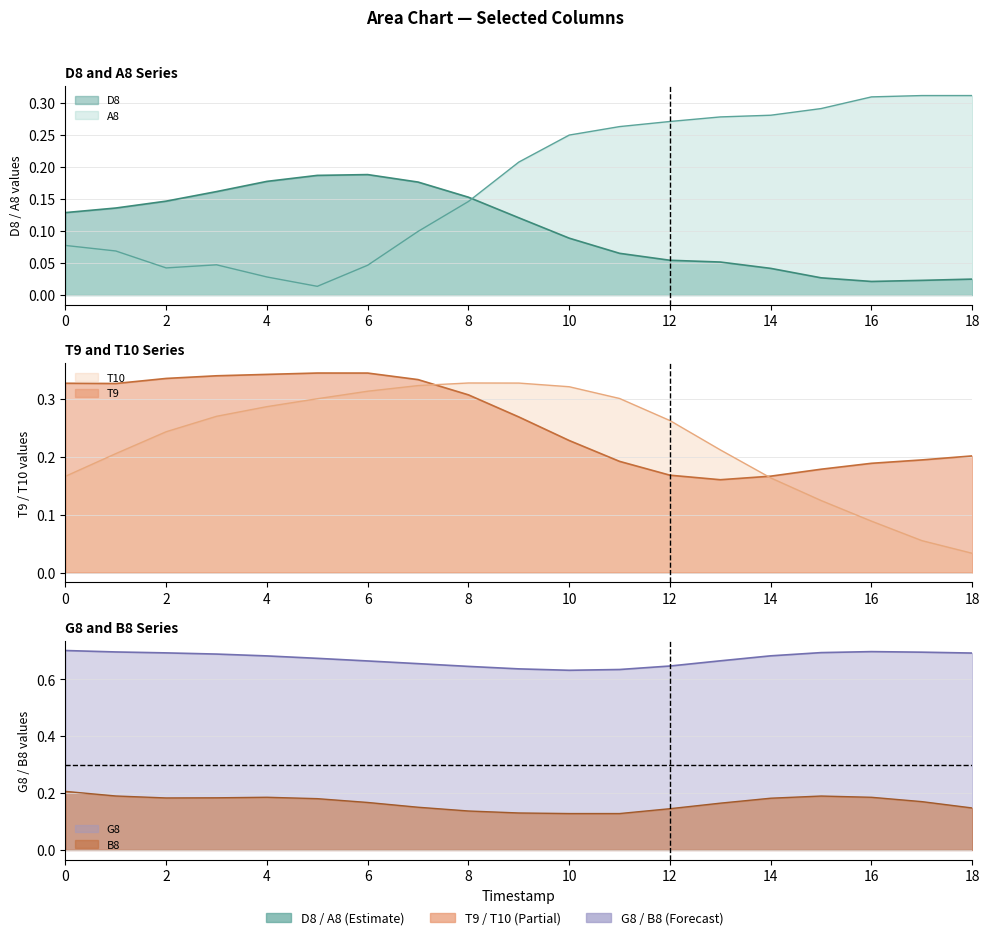

What is the lowest value of the G8 series?

0.6